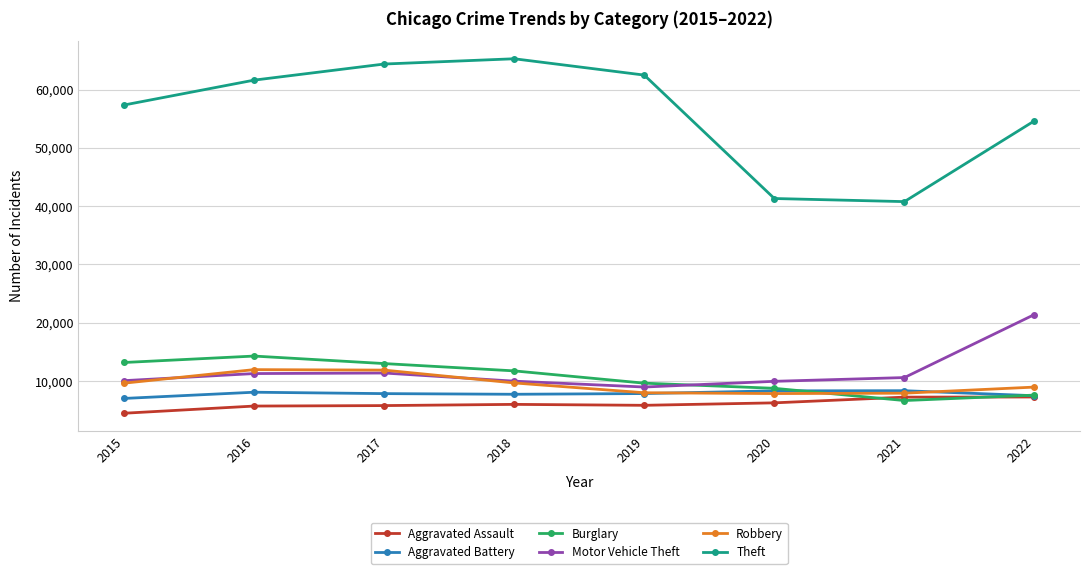

Is it true that Motor Vehicle Theft equals 13063 at 2019?

False